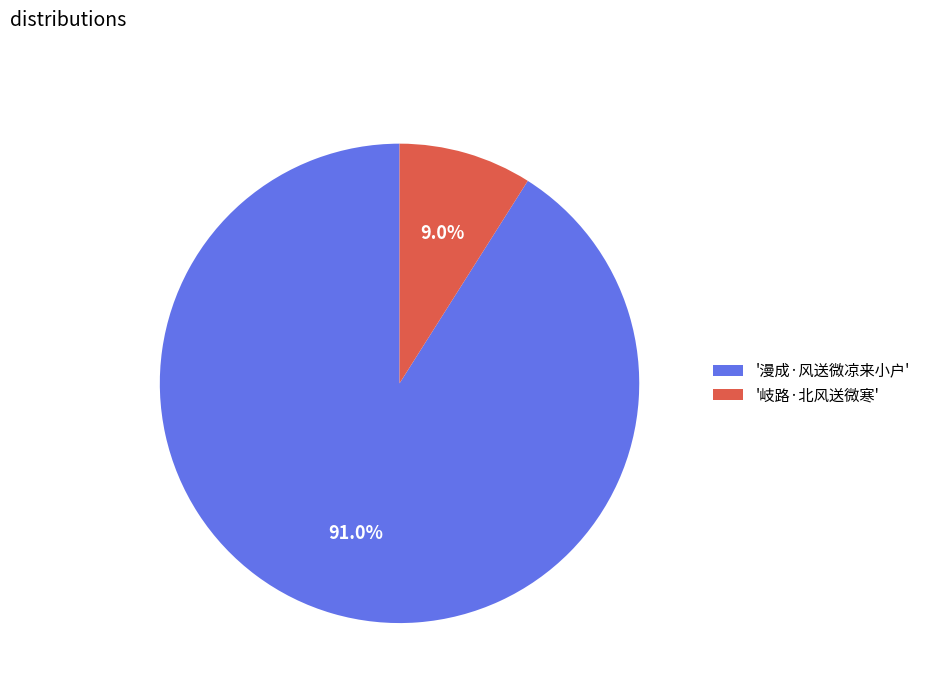

How much of the chart is everything except '漫成·风送微凉来小户'?

9.0%